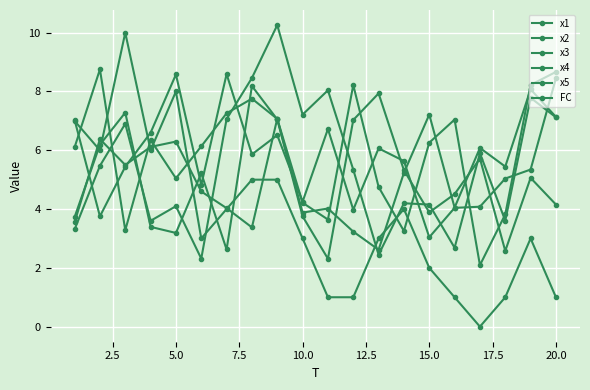

How many lines are shown in the chart?

6